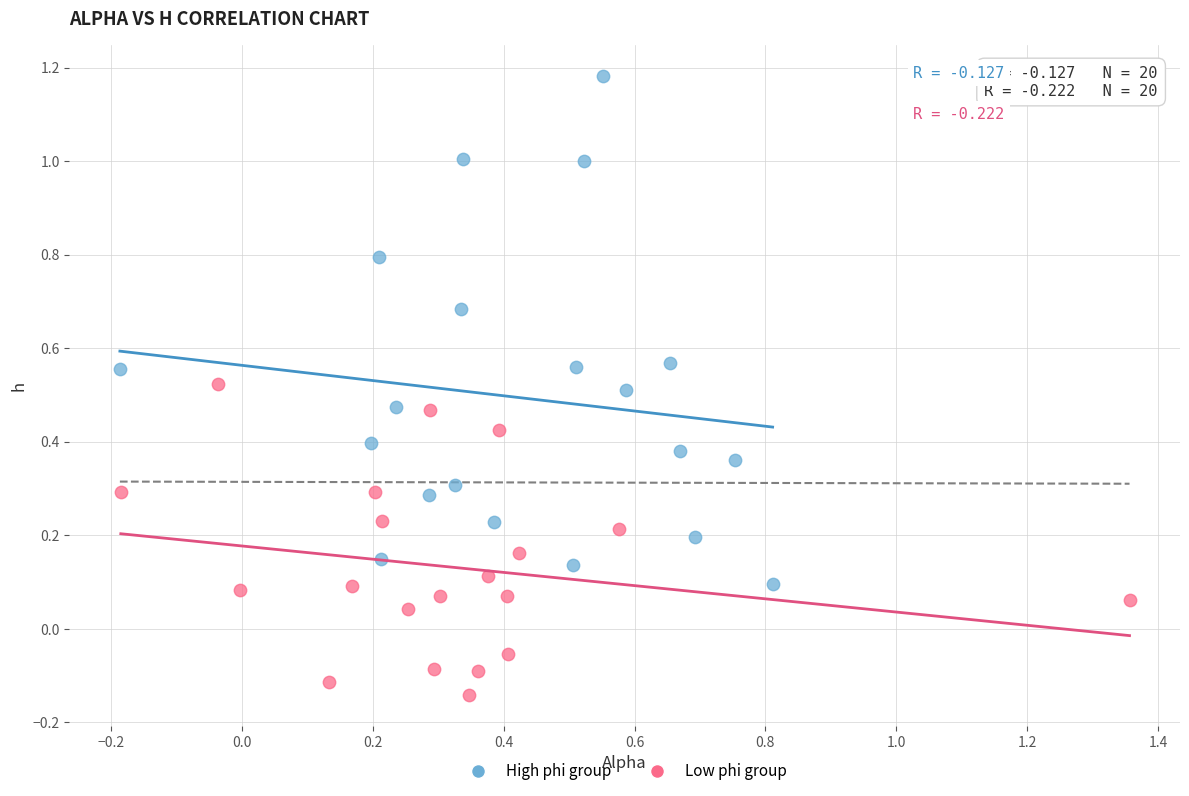

Which series has the widest spread of Y values?

High phi group